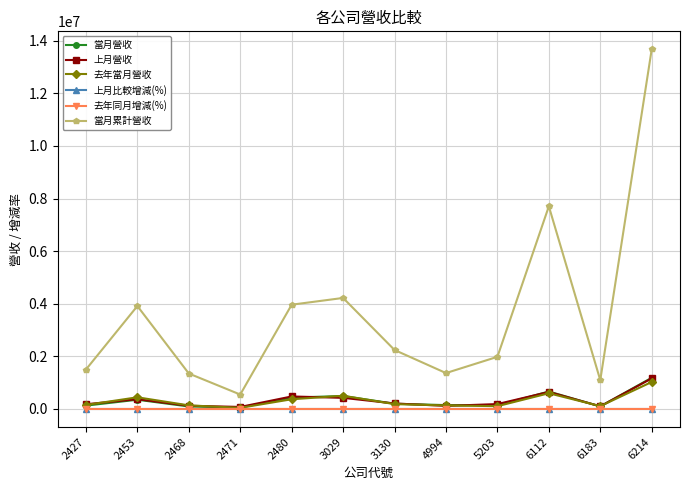

Which series has the largest range (max minus min)?

當月累計營收